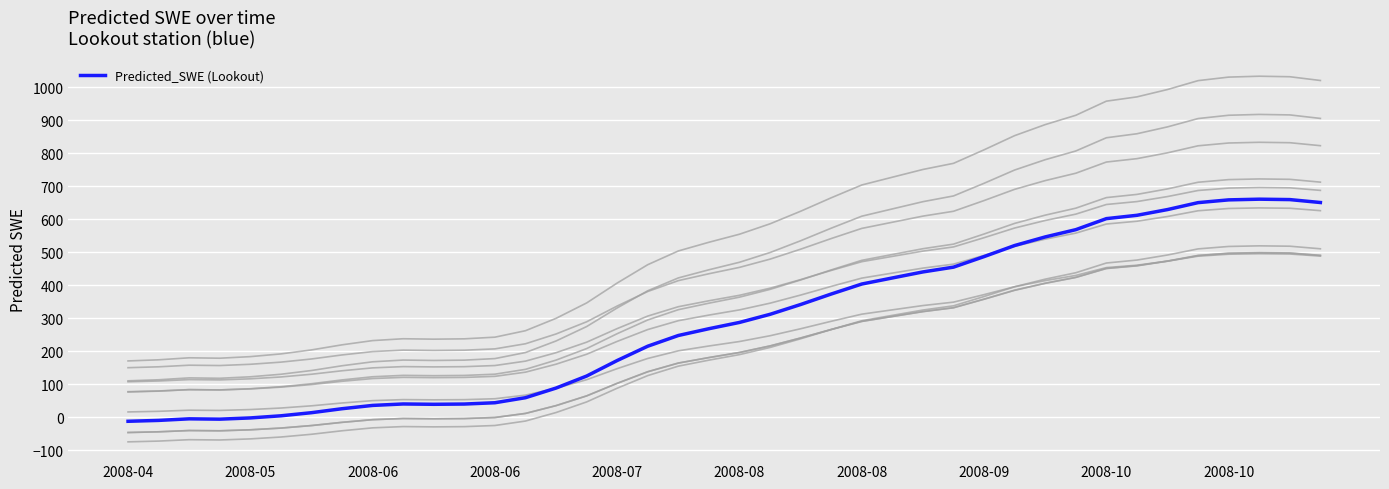

At which category does the data reach its first local peak?

2008-06